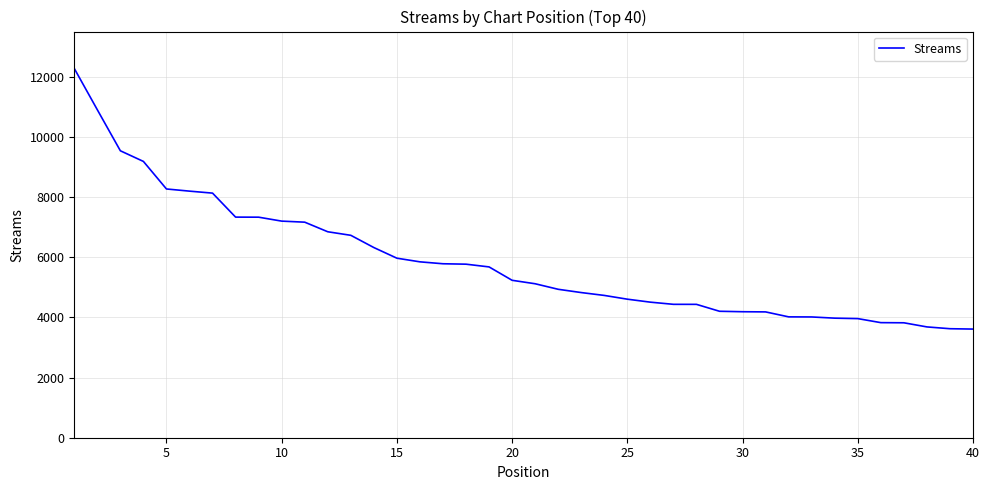

What is the minimum value shown in the chart?

3613